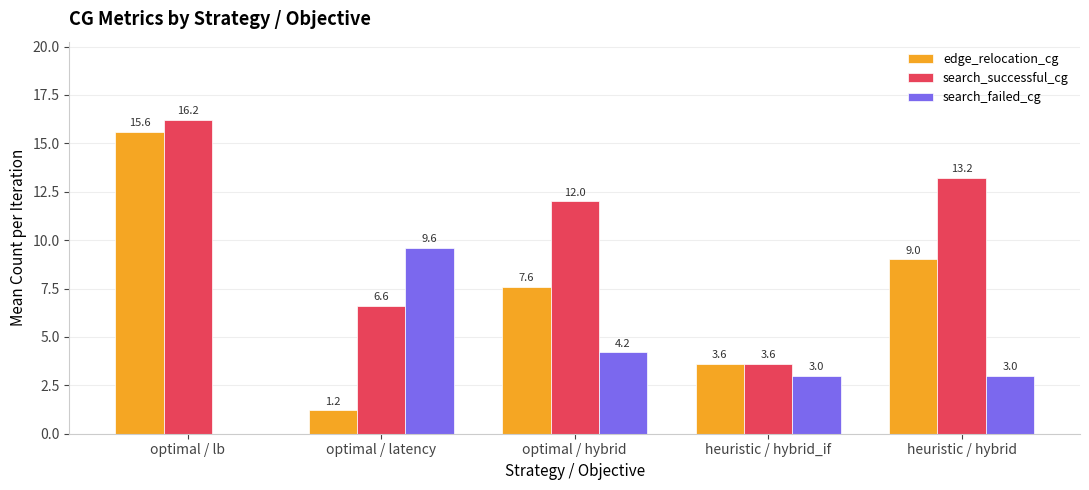

At which category is the sum across all series the highest?

optimal / lb